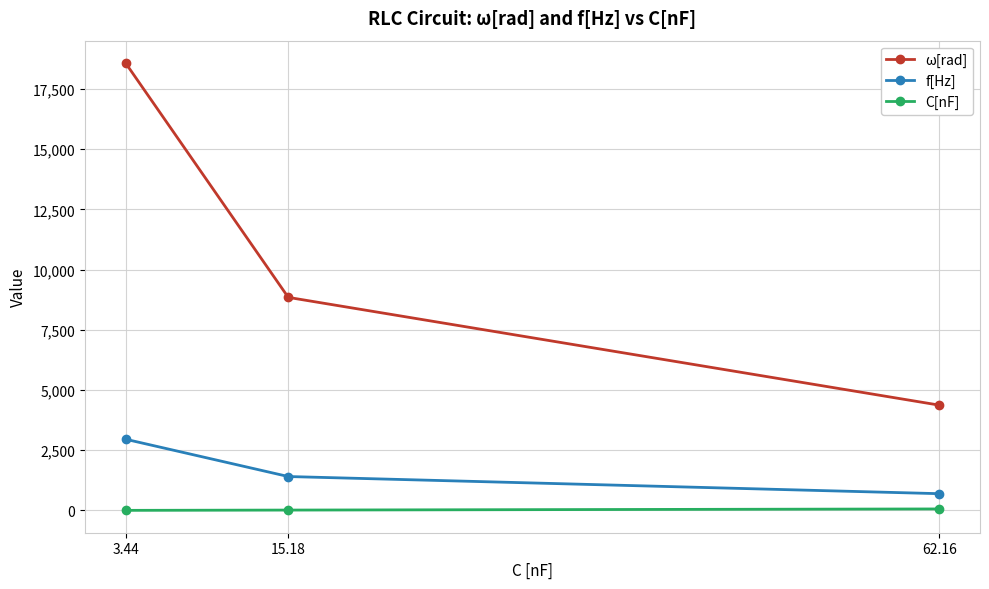

What is the difference between the C[nF] values at 62.16 and 3.44?

58.7